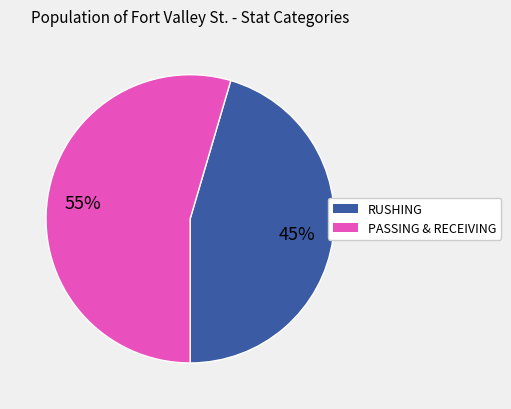

Which slice is the largest?

PASSING & RECEIVING